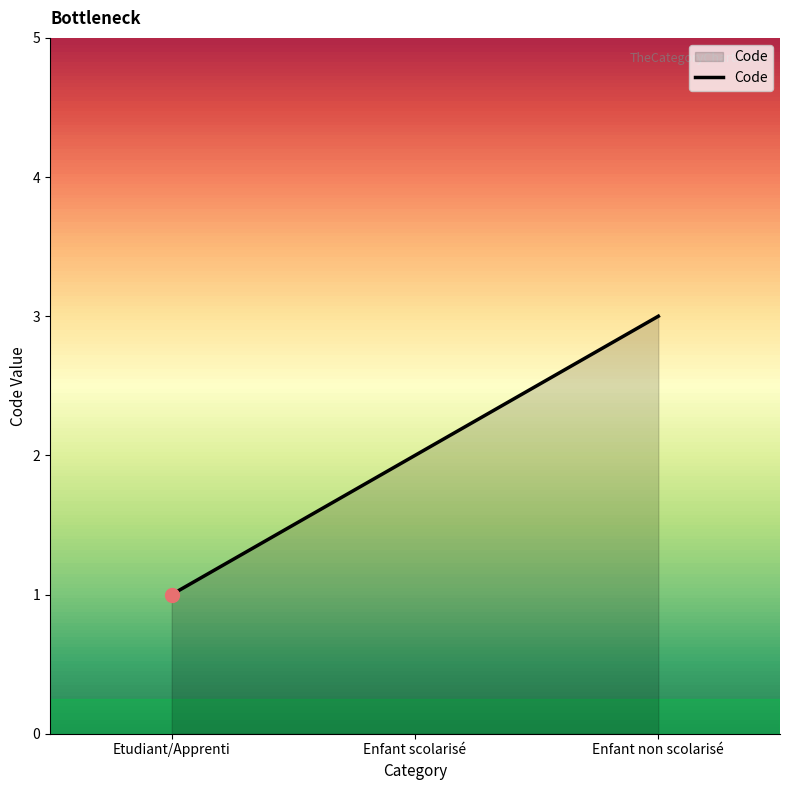

What is the change in value from Etudiant/Apprenti to Enfant non scolarisé?

+2